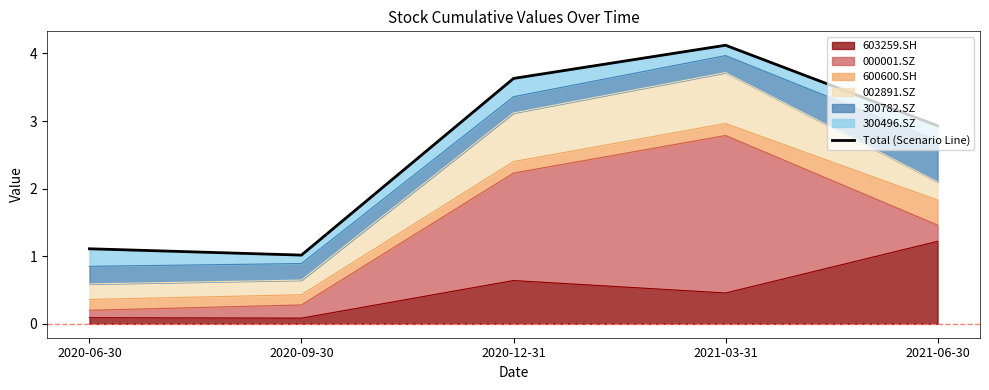

Is it true that the value at 2020-12-31 is 3.6?

True